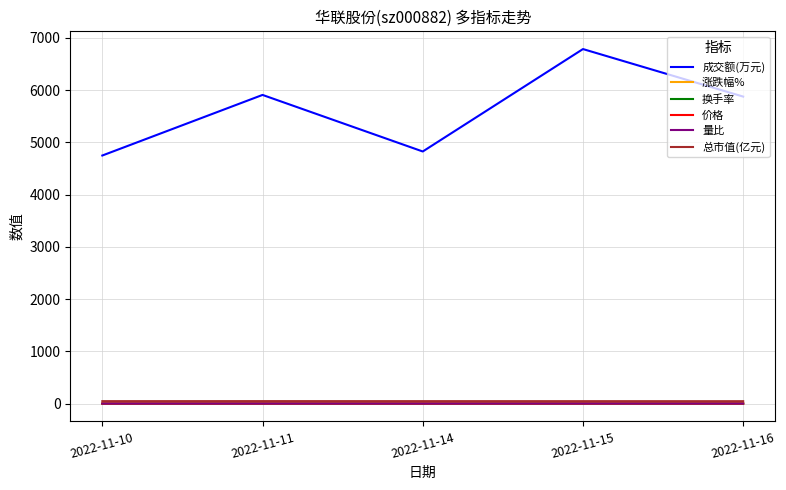

True or false: 换手率 has a value of 1.0 at 2022-11-10.

True